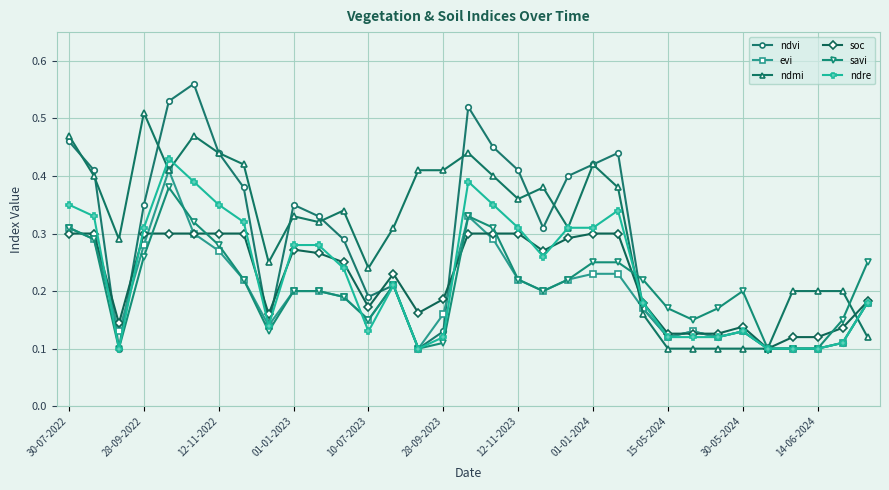

Which series has the widest spread of values?

ndvi